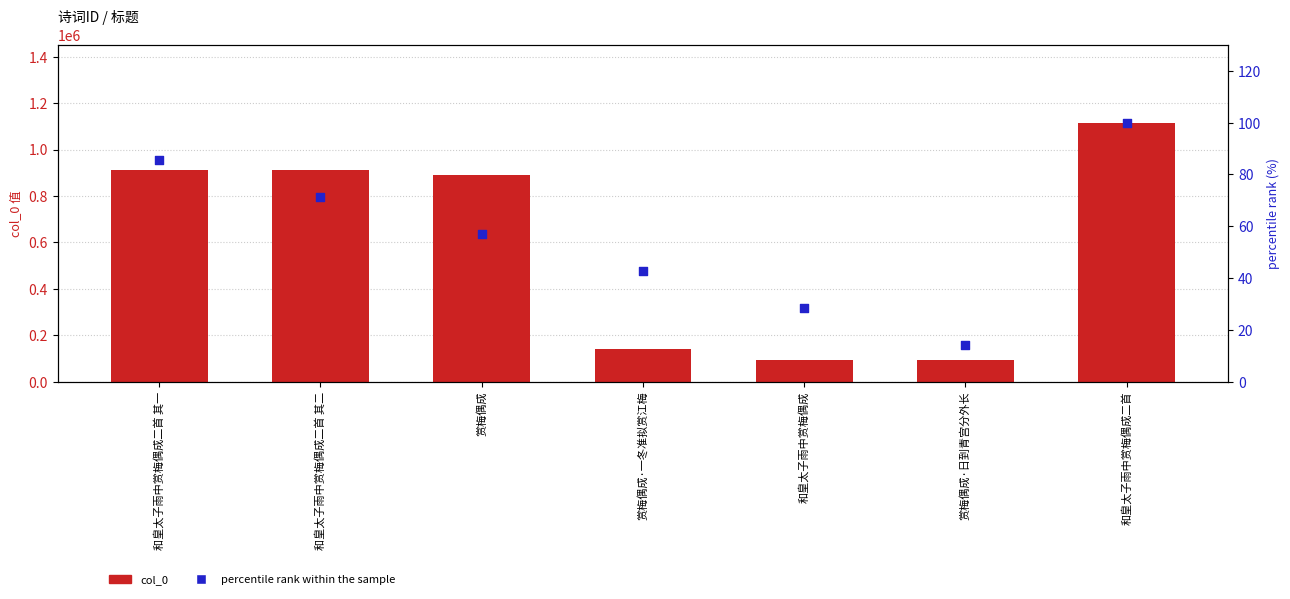

At which category is the sum across all series the highest?

和皇太子雨中赏梅偶成二首